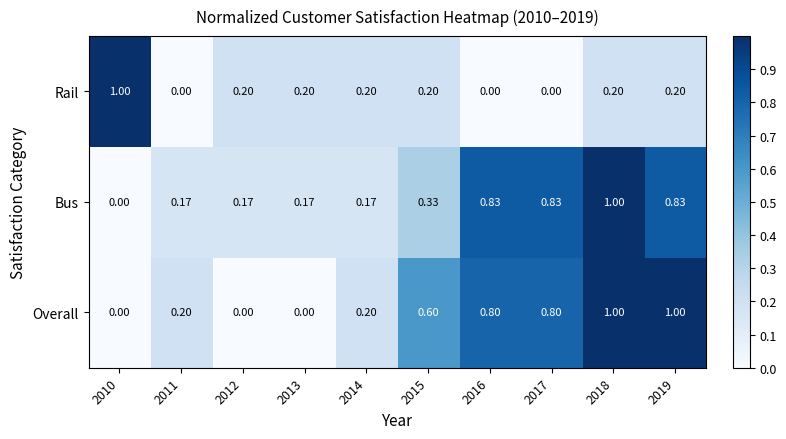

Which series has the largest total across all categories?

Overall